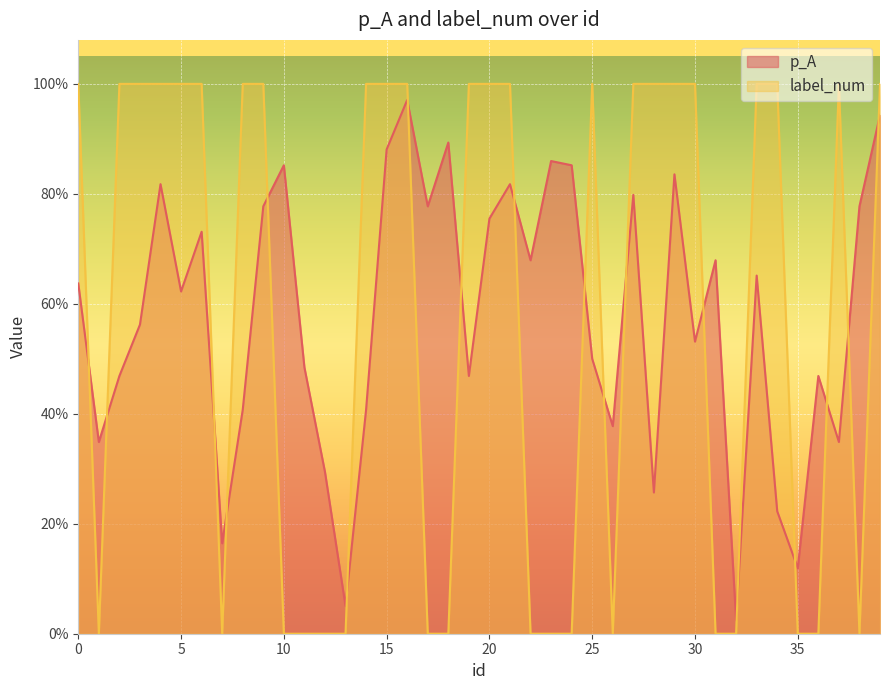

How many intersections are there between label_num and p_A?

18